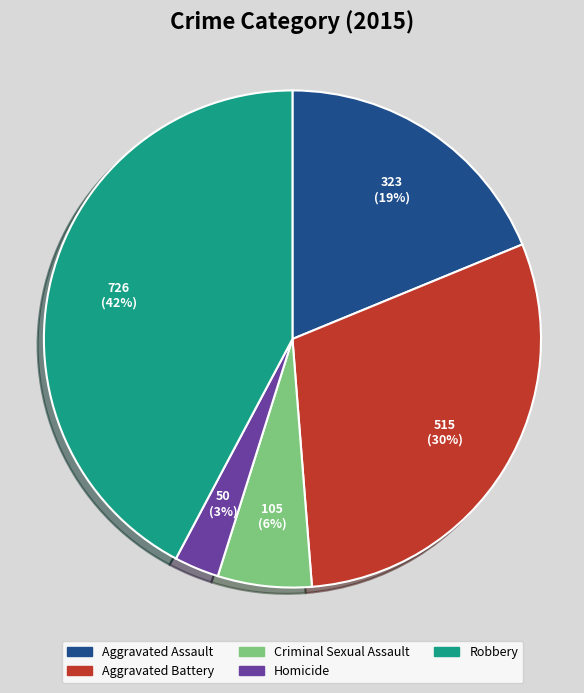

Is the sum of Aggravated Assault and Aggravated Battery greater than half?

No